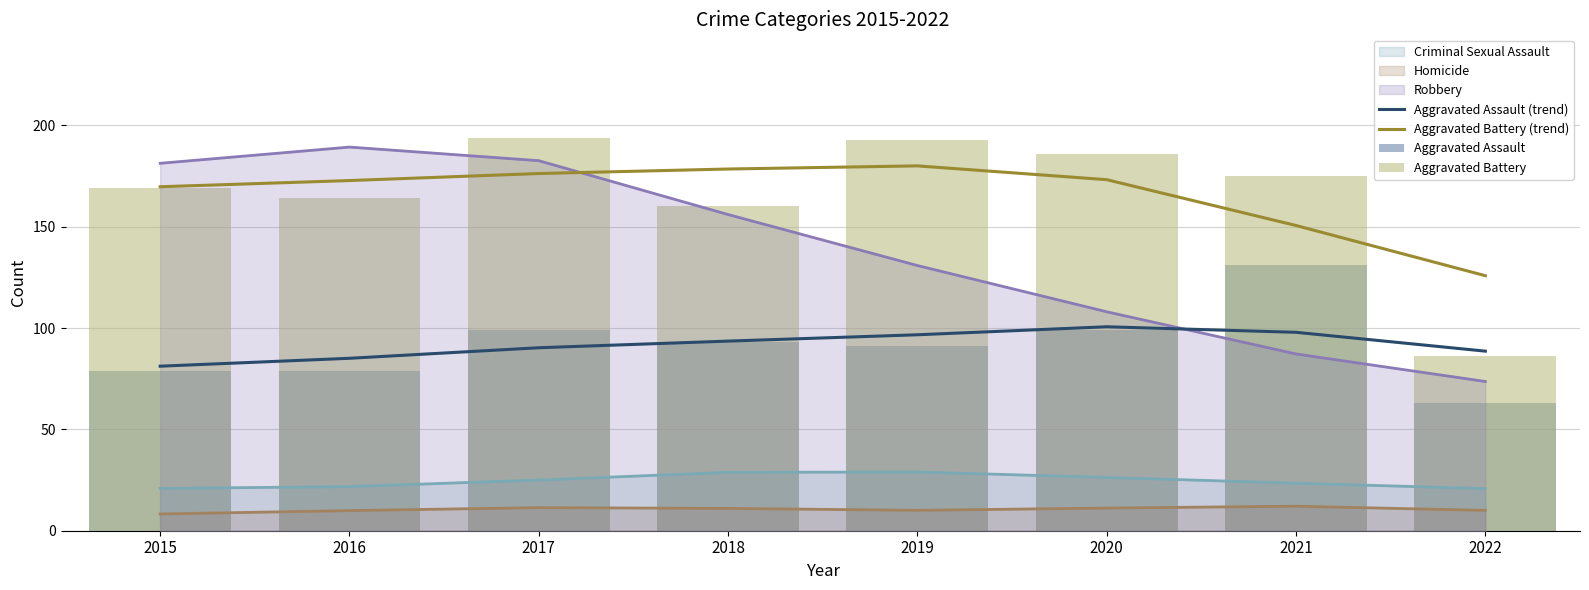

What is the difference between the maximum and minimum values in the Aggravated Battery (trend) series?

54.2